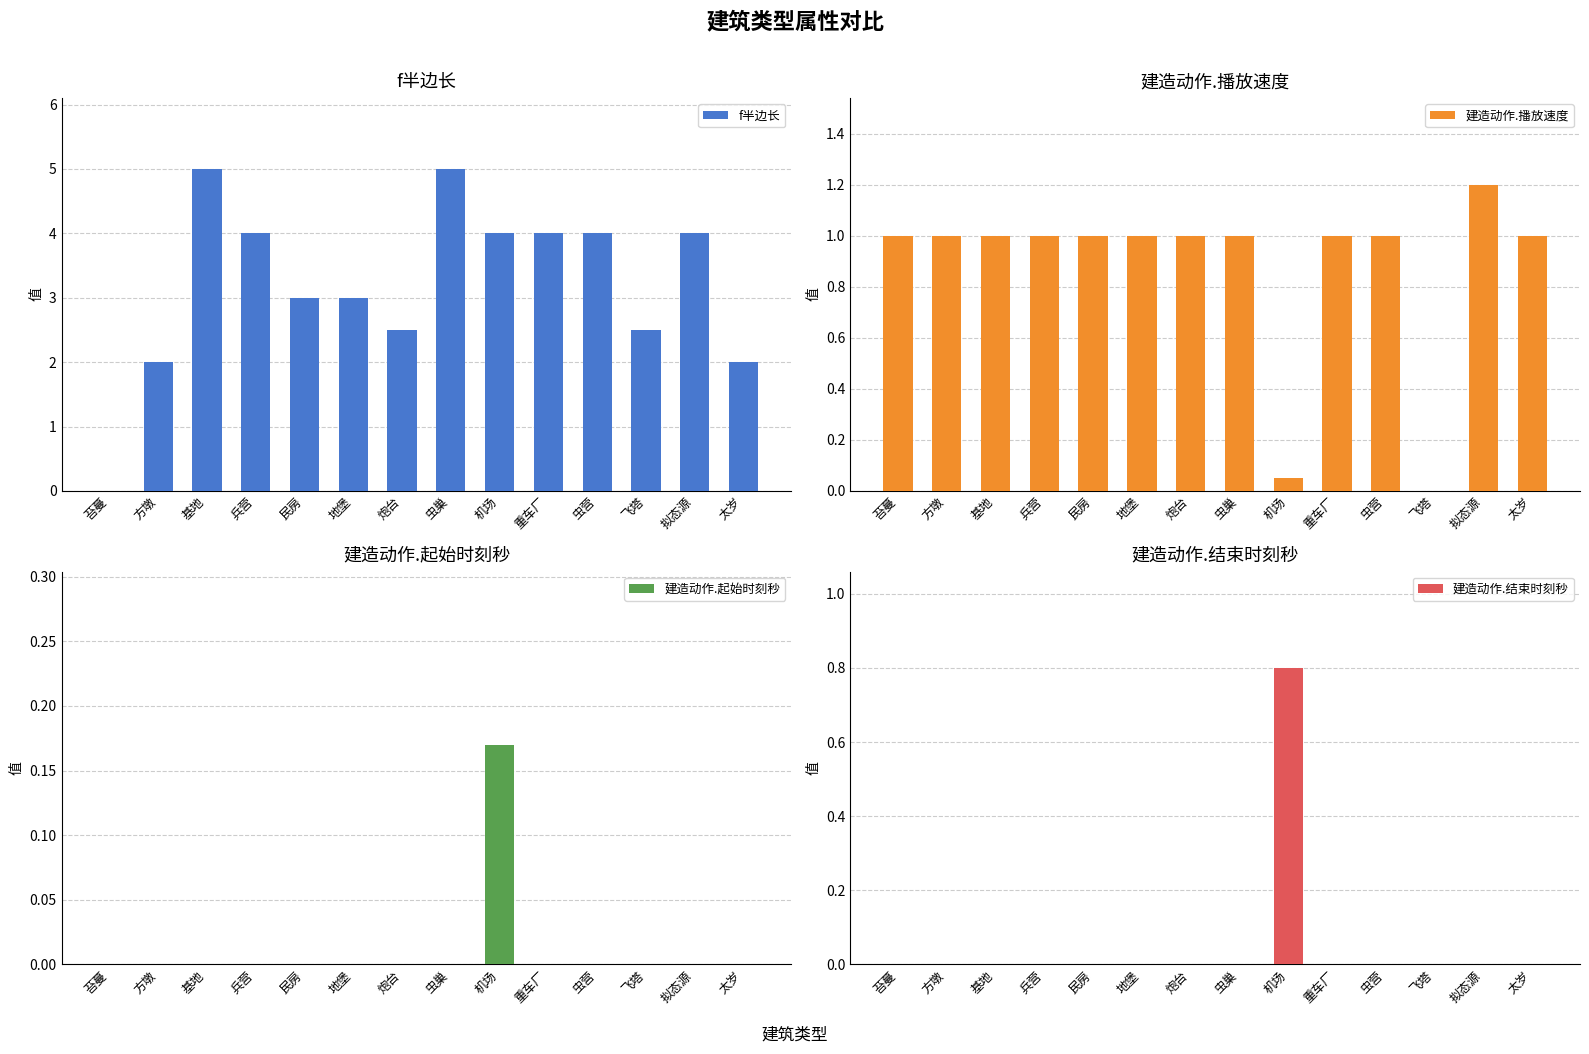

What is the greatest value displayed?

5.0